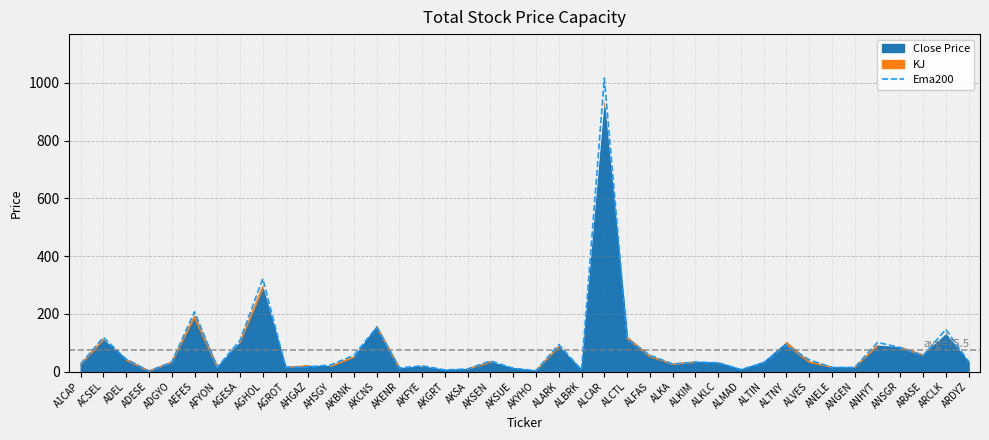

Reading left to right, list all the values displayed in this chart.

26.2	118.5	42.7	2.0	32.3	207.1	14.6	108.4	322.1	15.4	15.7	23.3	56.4	152.9	12.3	20.0	5.8	9.0	37.0	11.3	3.3	93.5	5.7	1016.5	111.7	56.7	26.4	33.0	30.5	6.9	30.1	91.3	40.8	14.3	14.5	100.9	83.3	55.5	146.1	34.3